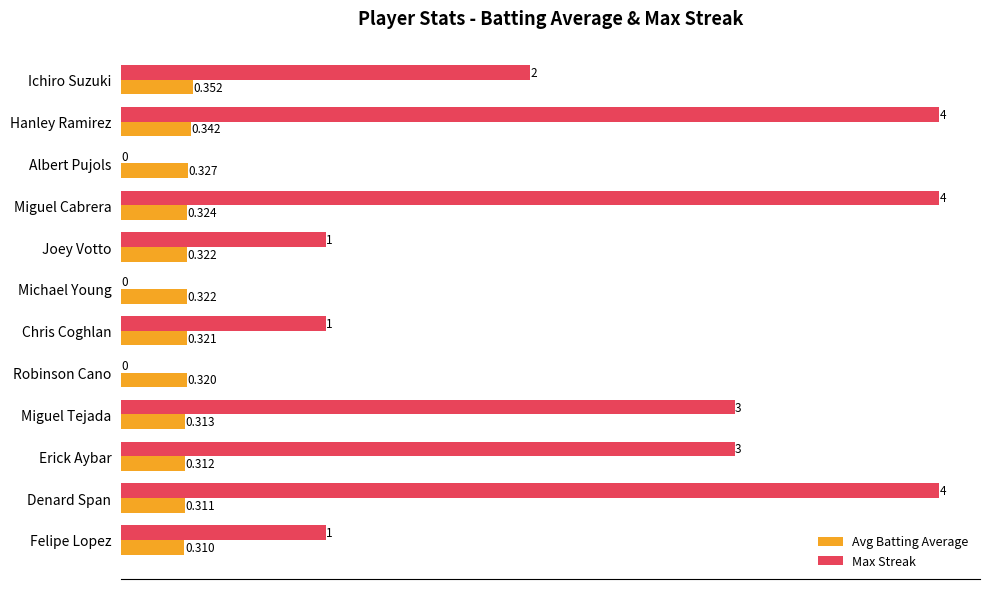

Between Ichiro Suzuki and Miguel Tejada, which series saw the biggest shift?

Max Streak